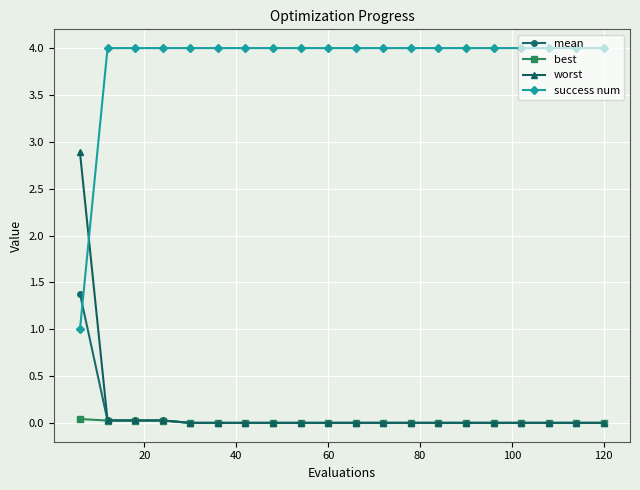

List the series in order of their peak value, lowest first.

best, mean, worst, success num